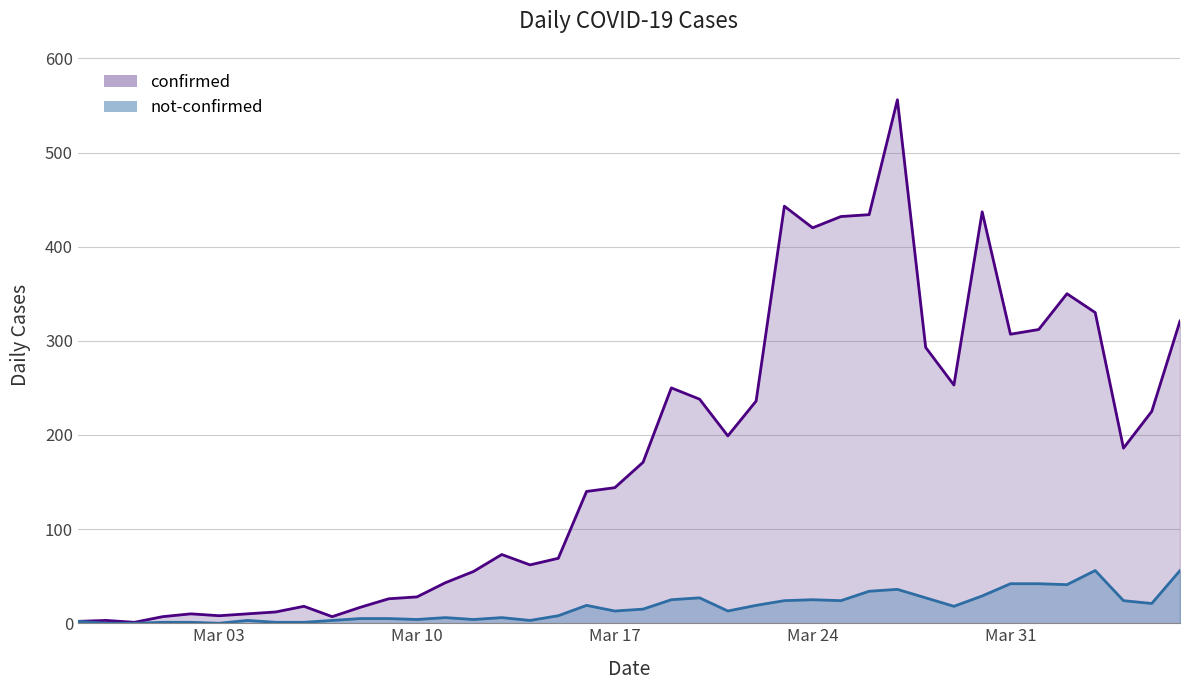

What is the sum of the confirmed values at 2020-03-25 and 2020-03-29?

685